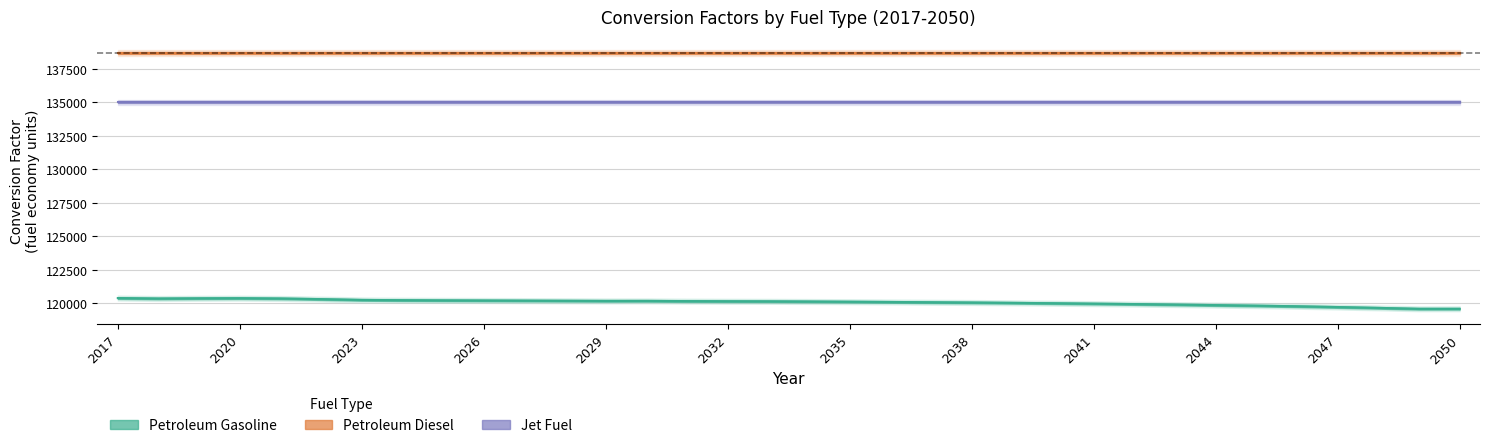

The value of Jet Fuel (fuel economy units) at 2027 is 135000.0. True or false?

True